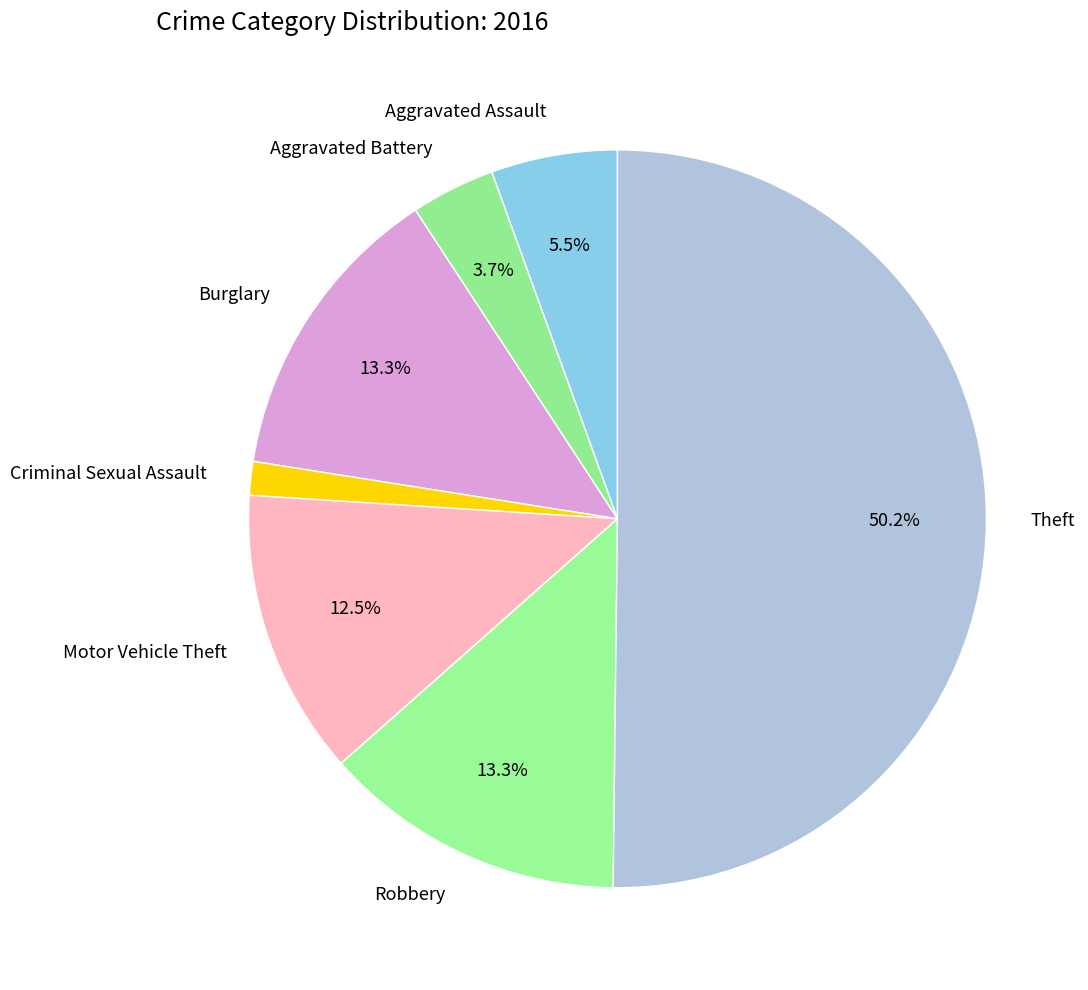

What is the majority slice?

Theft